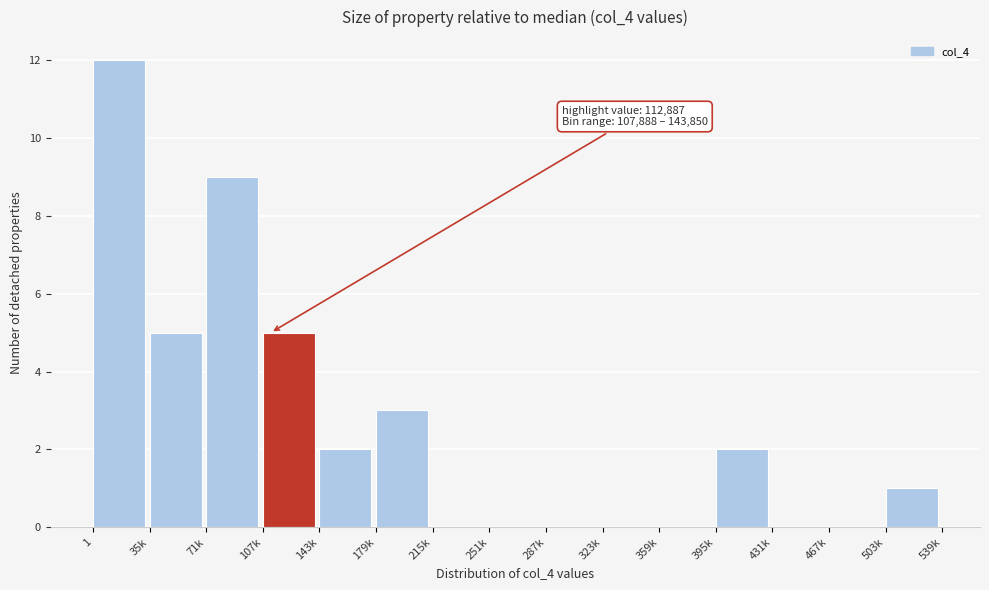

Reading right to left, transcribe all the data shown in this chart.

503k=1	467k=0	431k=0	395k=2	359k=0	323k=0	287k=0	251k=0	215k=0	179k=3	143k=2	107k=5	71k=9	35k=5	1=12